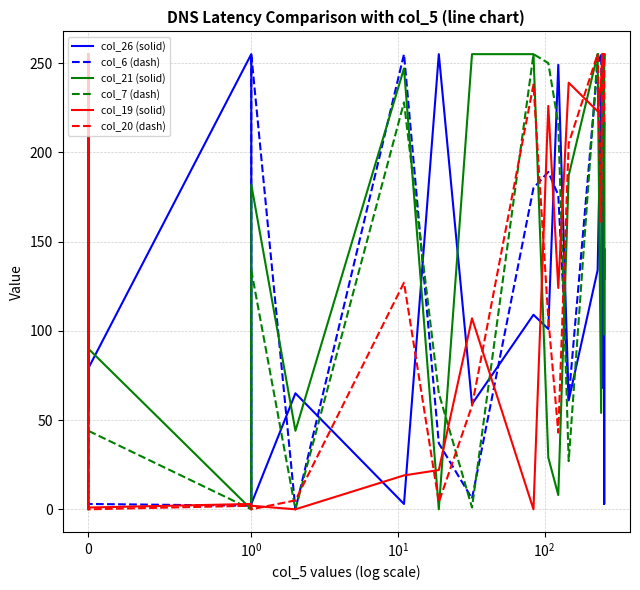

The col_6 (dash) series shows 73 at 19. True or false?

False